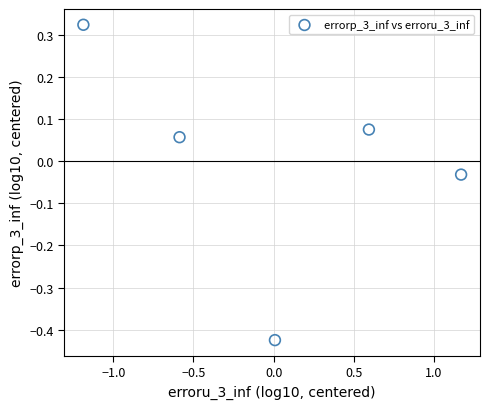

What is the range of X values (max minus min)?

2.4